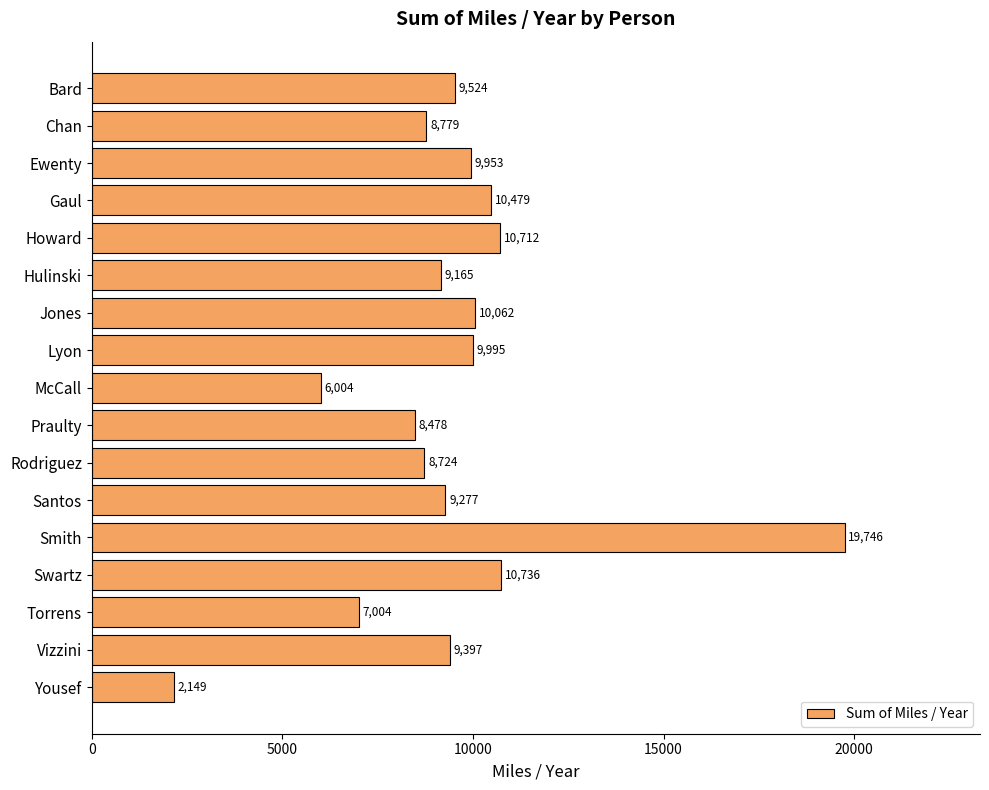

What is the difference between the maximum and minimum values?

17596.5